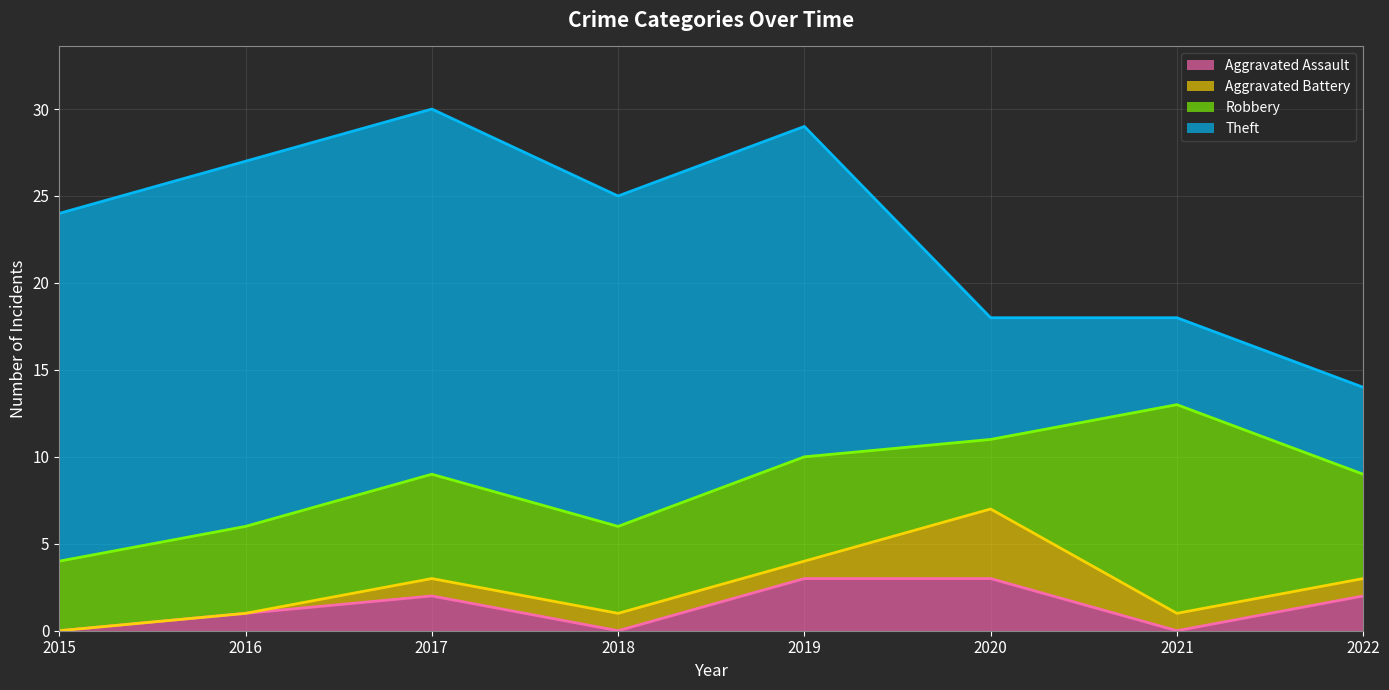

Which category has the highest value in the Aggravated Battery series?

2020